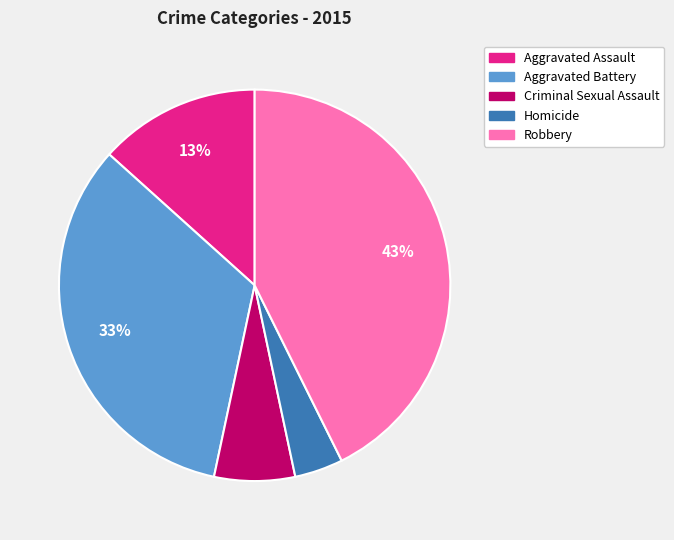

Between Aggravated Assault and Aggravated Battery, which is larger?

Aggravated Battery